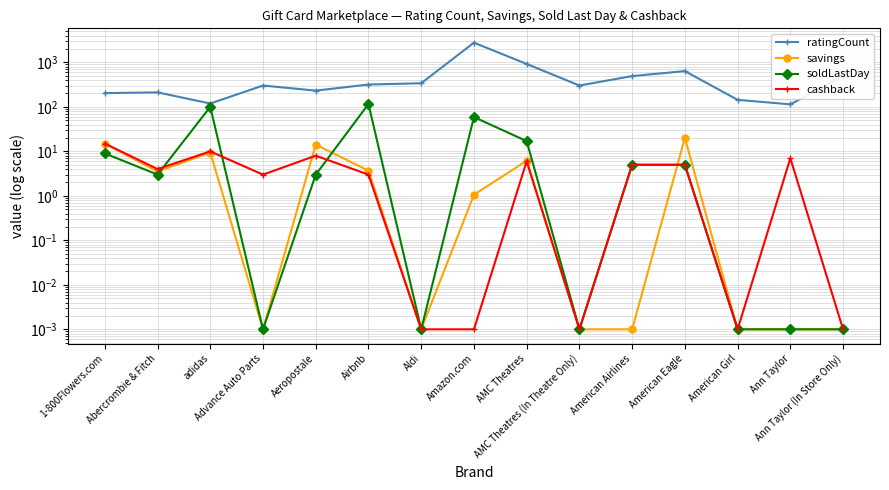

List the series in order of their peak value, highest first.

ratingCount, soldLastDay, savings, cashback